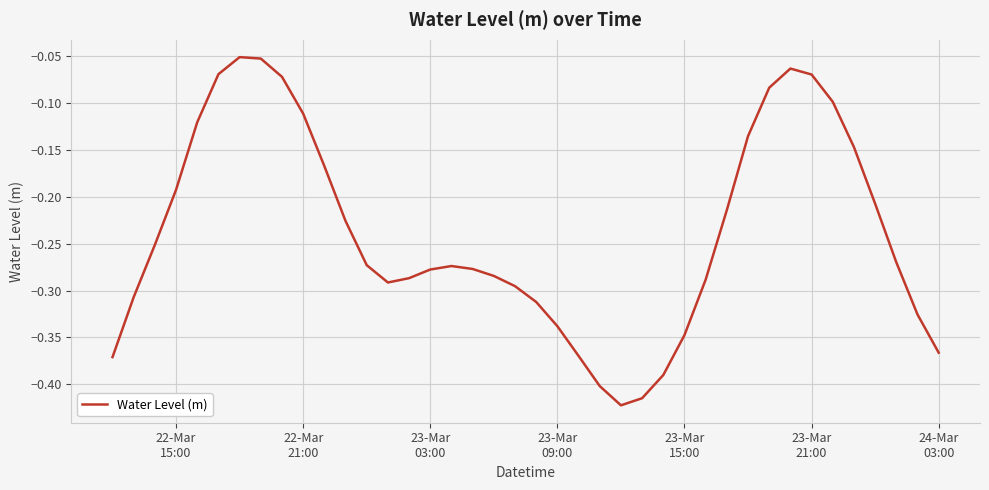

What is the difference between the maximum and minimum values?

0.4